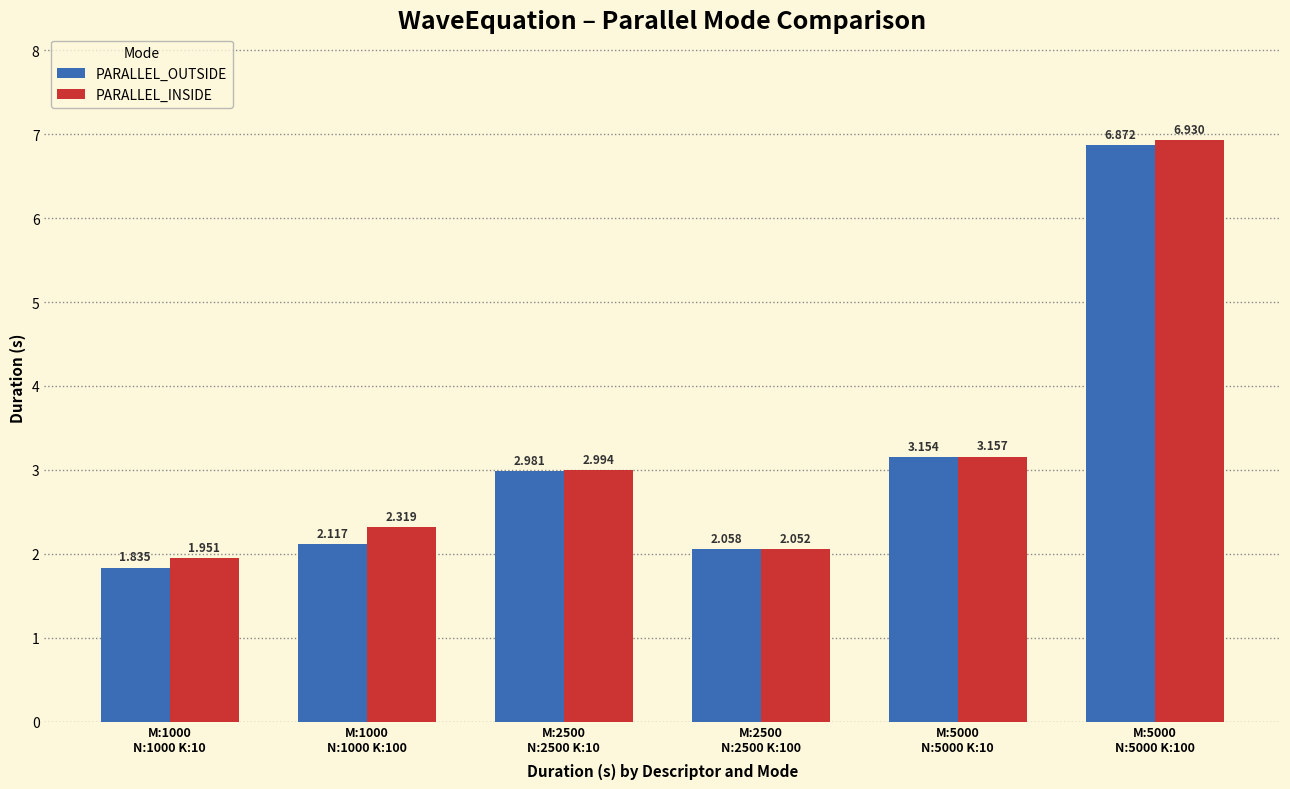

Which category has the highest value across all series?

M:5000
N:5000 K:100